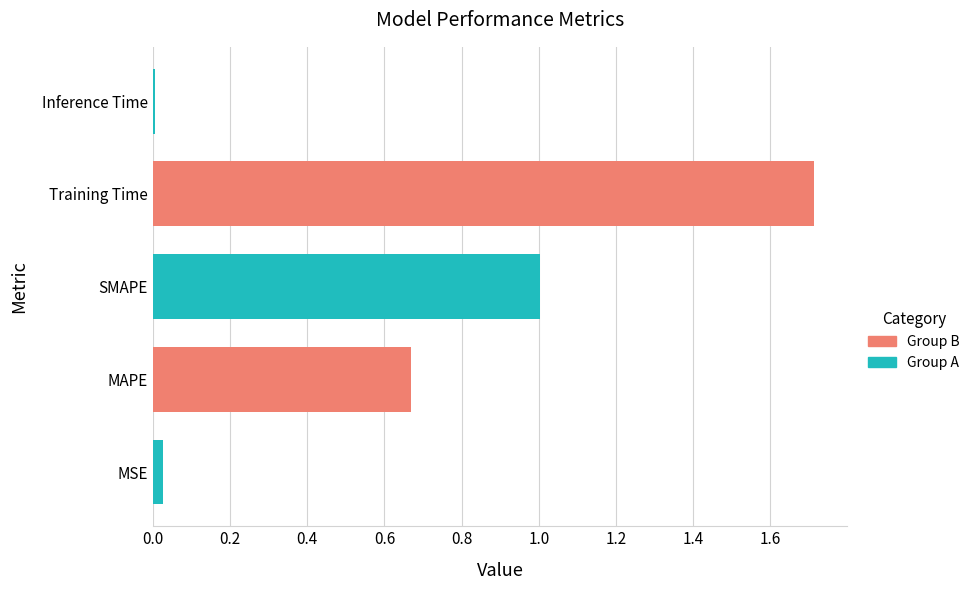

Between SMAPE and MSE, which is larger?

SMAPE